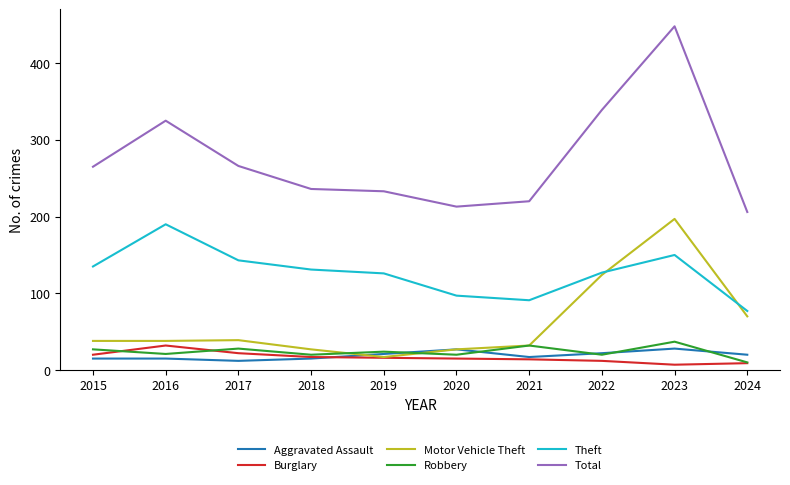

What value does the Robbery series have at 2020?

20